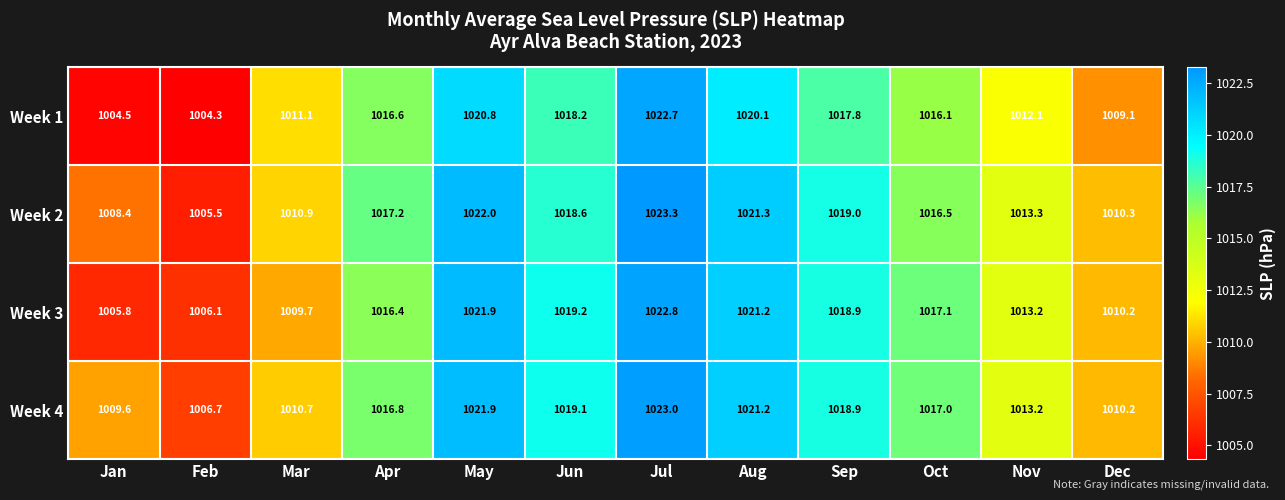

What value does the Week 4 series have at Jul?

1023.0